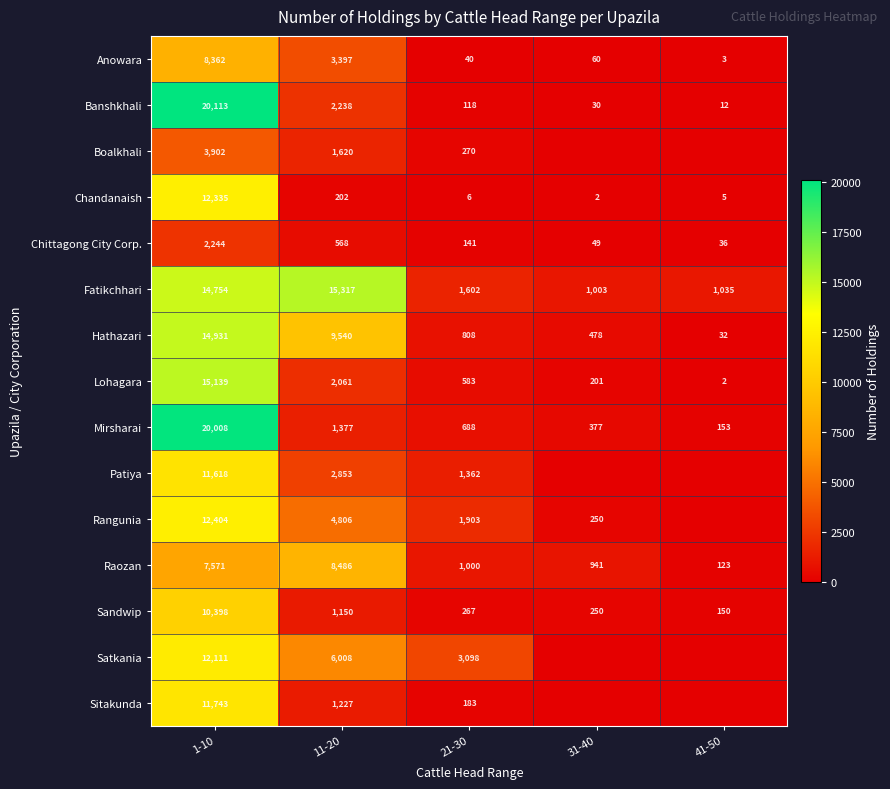

Rank the categories by Fatikchhari value from lowest to highest.

31-40, 41-50, 21-30, 1-10, 11-20